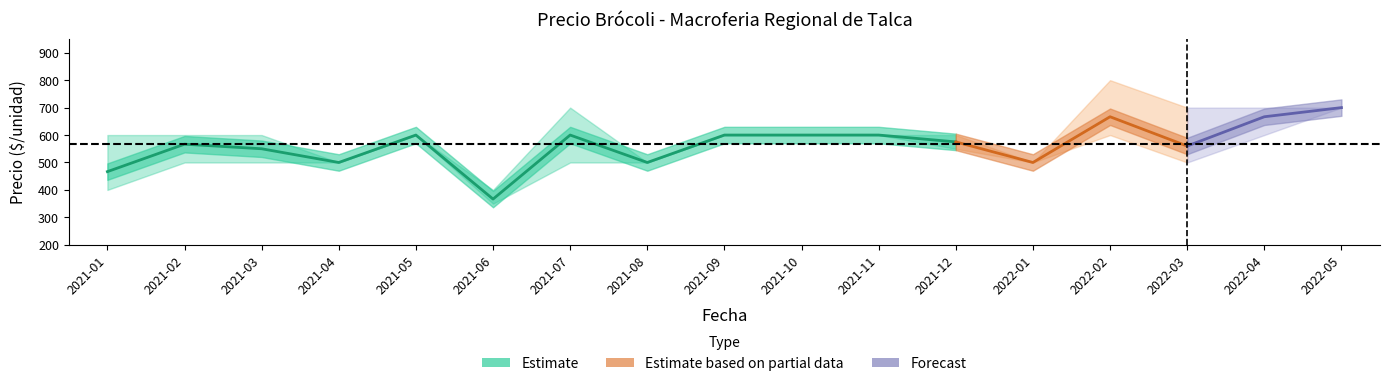

What is the maximum value shown in the chart?

800.0